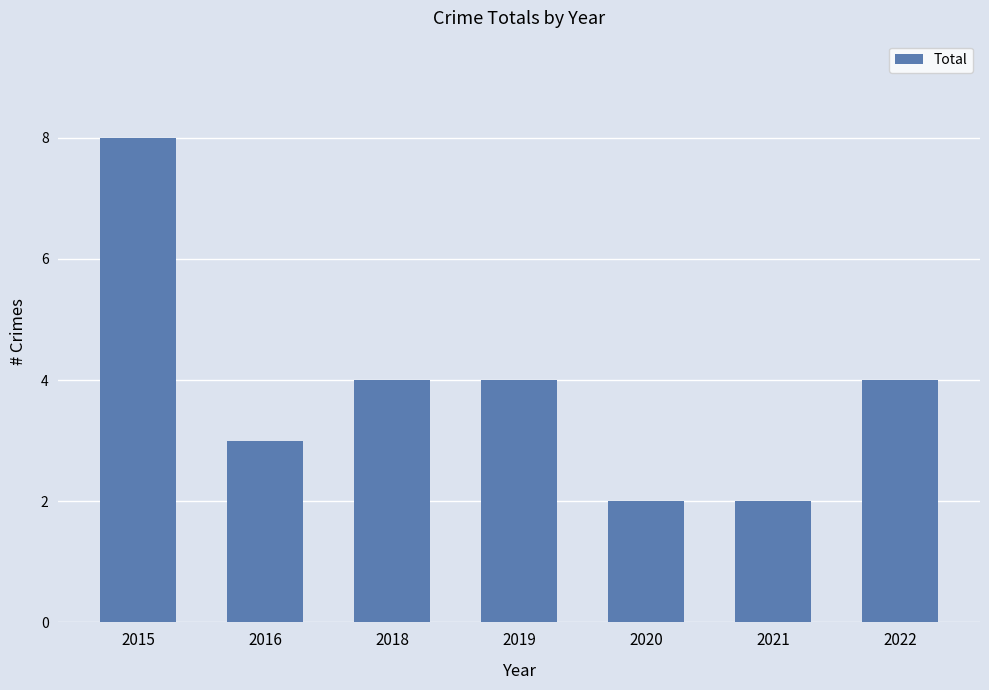

Reading right to left, transcribe all the data shown in this chart.

2022=4	2021=2	2020=2	2019=4	2018=4	2016=3	2015=8